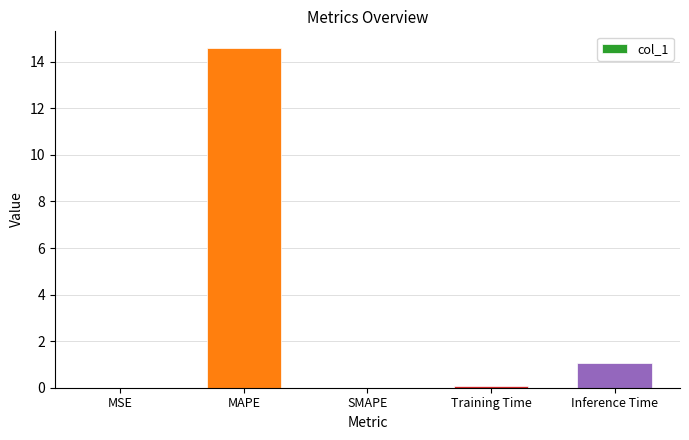

At which category does the chart reach its peak across all series?

MAPE